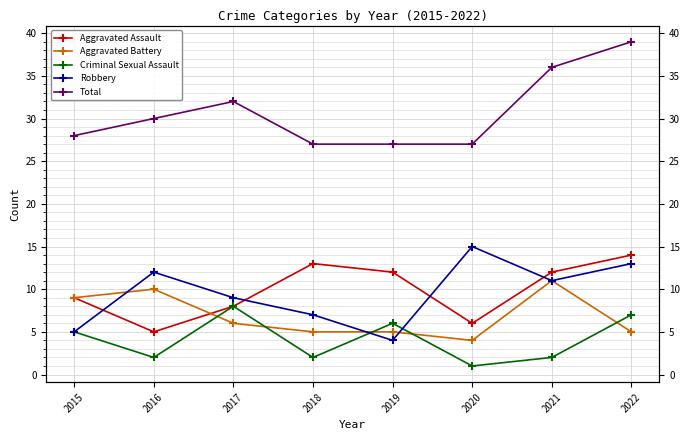

Is it true that Robbery equals 14 at 2017?

False